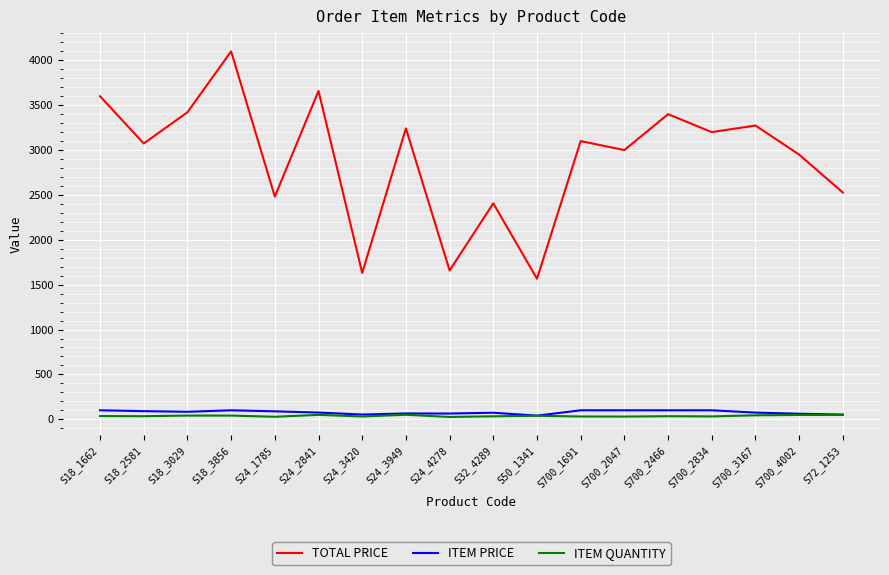

True or false: TOTAL PRICE and ITEM QUANTITY cross at least once.

False